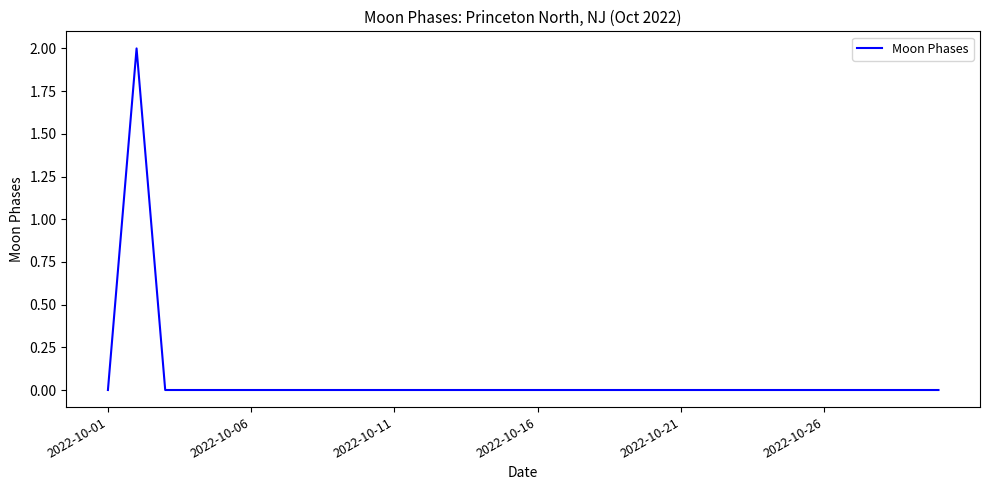

Is this an area chart (filled region under the line)?

No